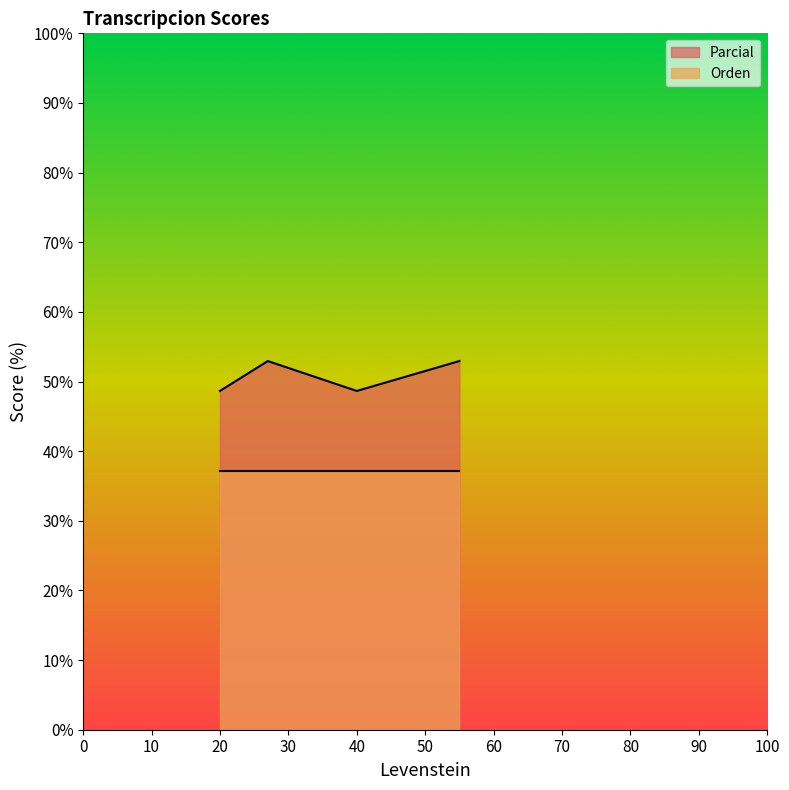

What is the value of the 4th point from the left?

52.9